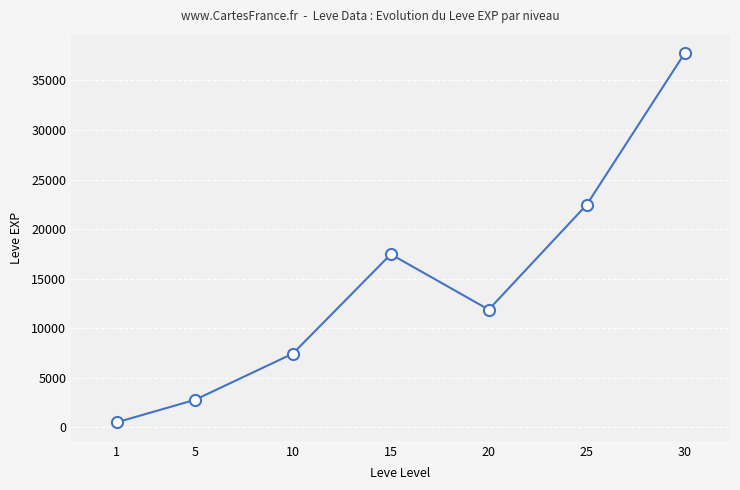

The chart shows a value of 24564 at 15. True or false?

False